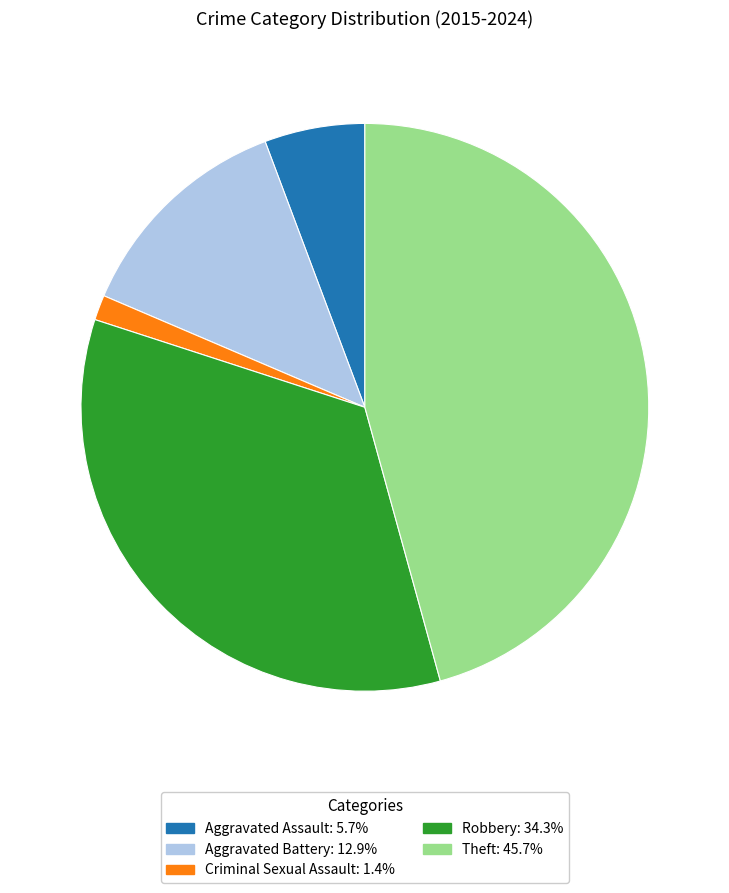

Which has a higher value, Aggravated Battery or Robbery?

Robbery